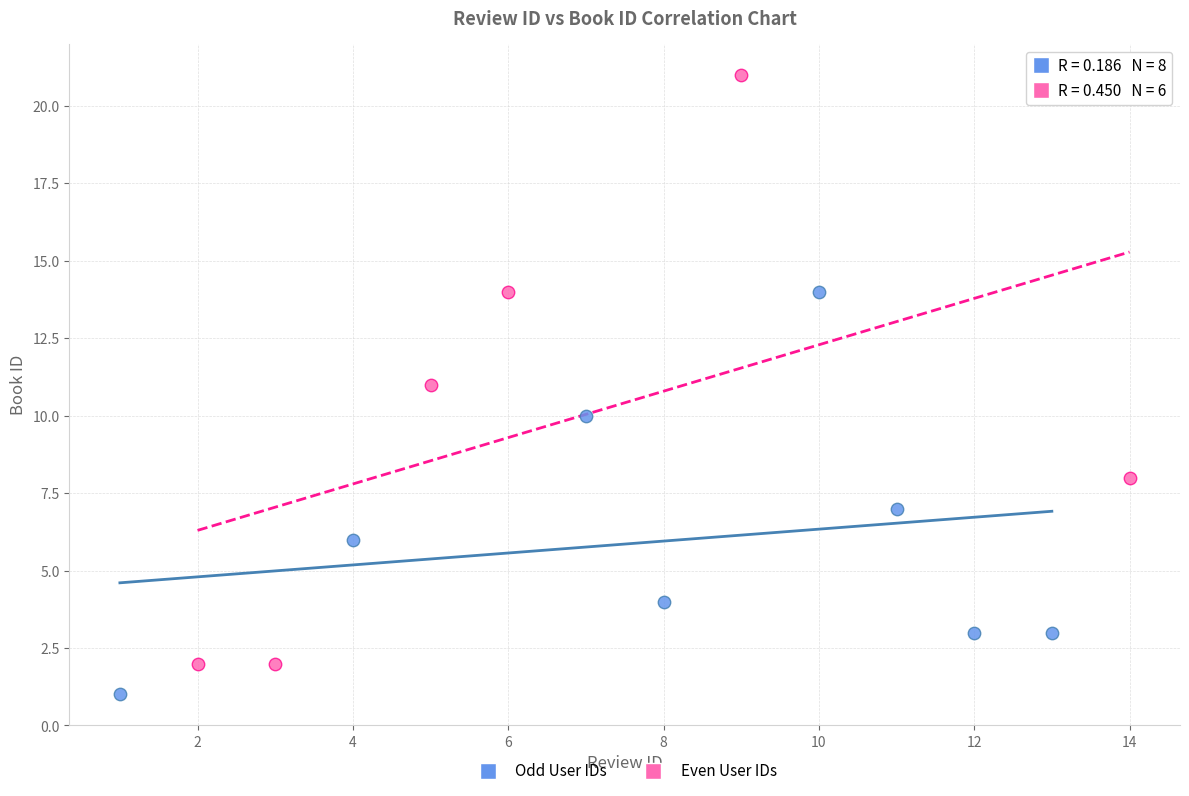

Which series contains the lowest Y value?

Odd User IDs